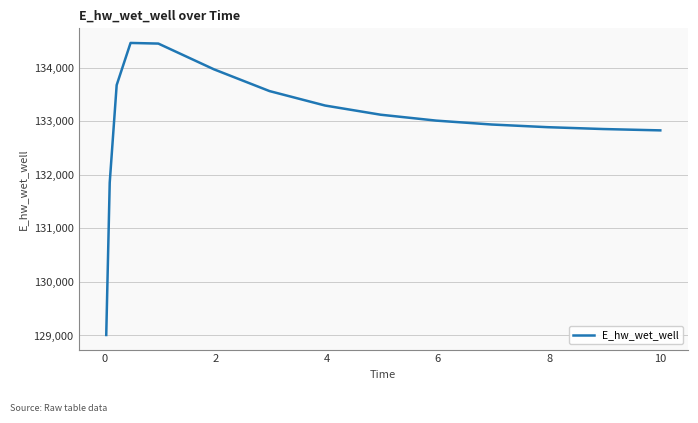

What is the minimum value shown in the chart?

129009.6